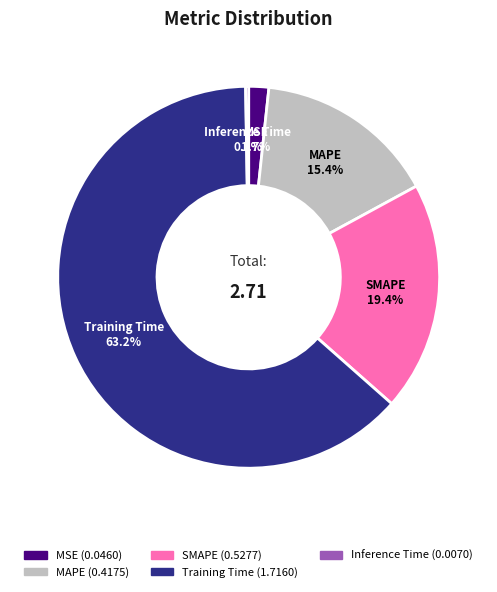

To the nearest percent, what is the difference between the Training Time and MAPE slice percentages?

48%